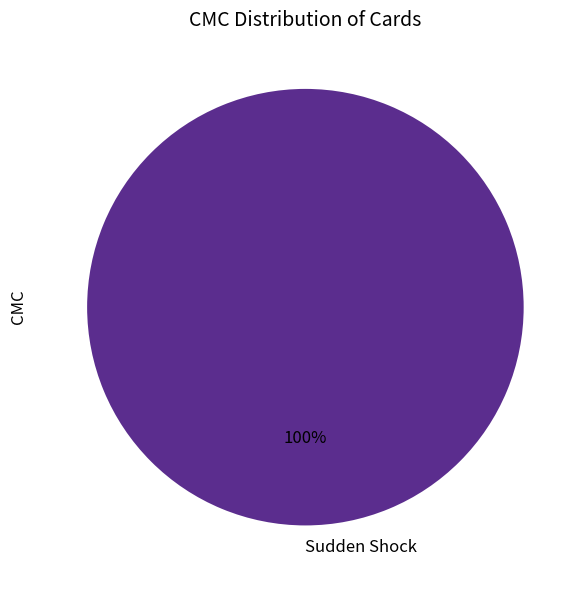

Rank the categories by value from highest to lowest.

Sudden Shock